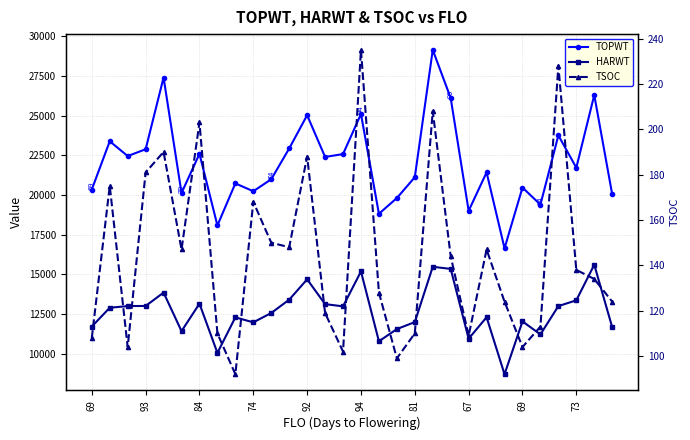

What is the maximum value shown in the chart?

29143